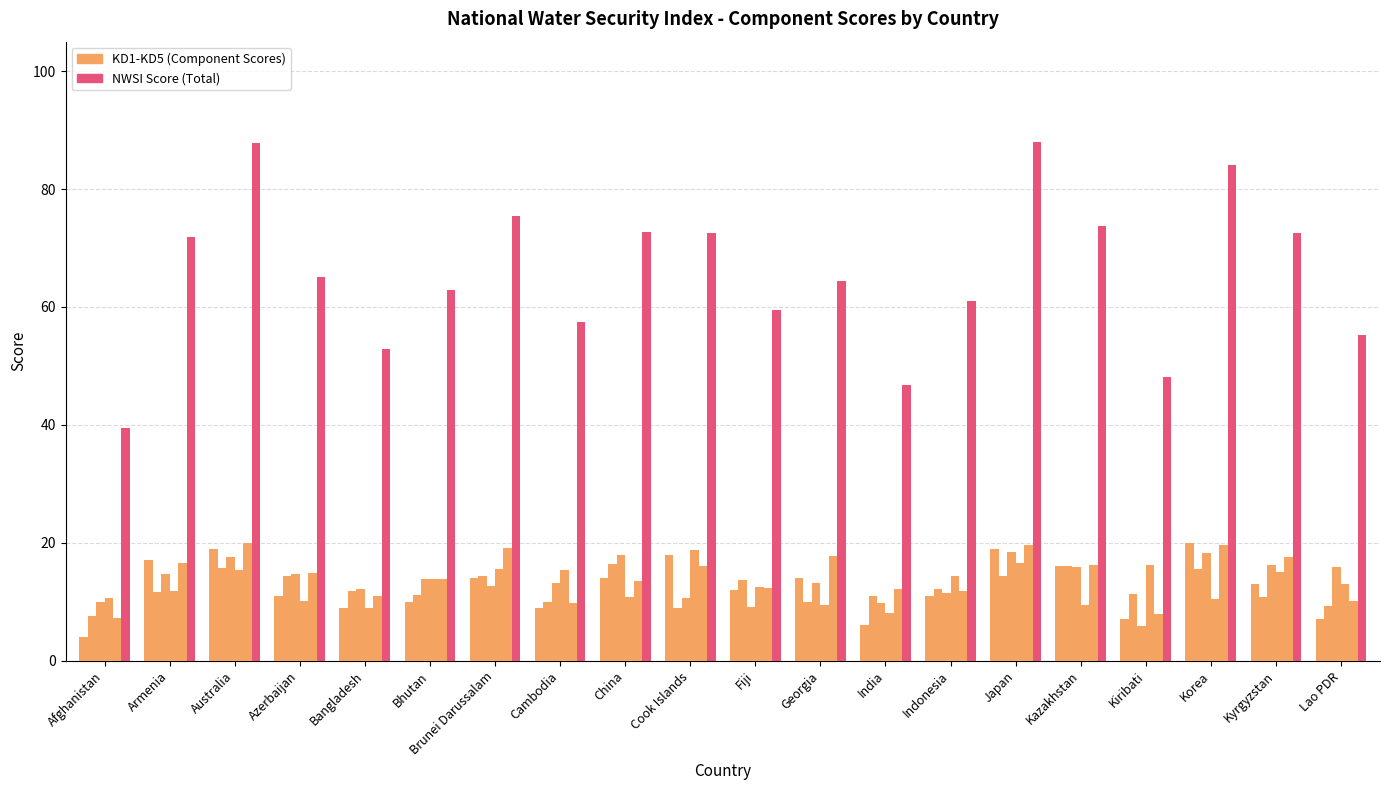

The KD3 series shows 10.5 at Kiribati. True or false?

False